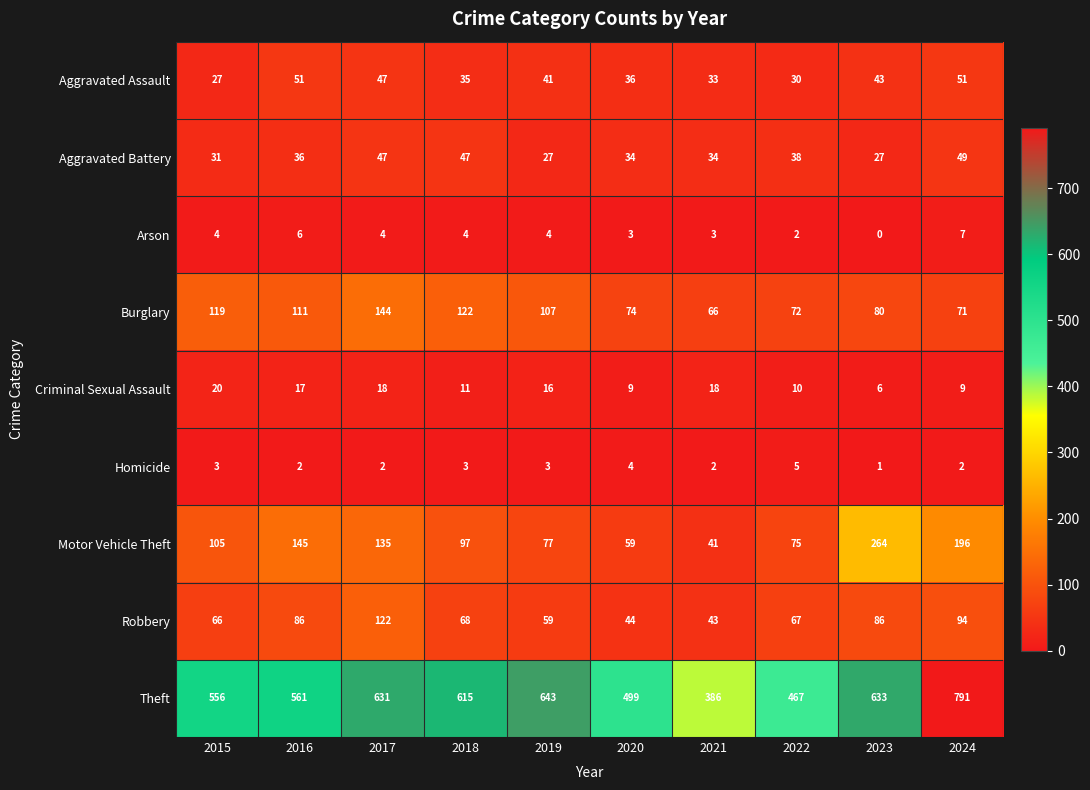

Read the Robbery value at 2024, to the nearest 10.

90